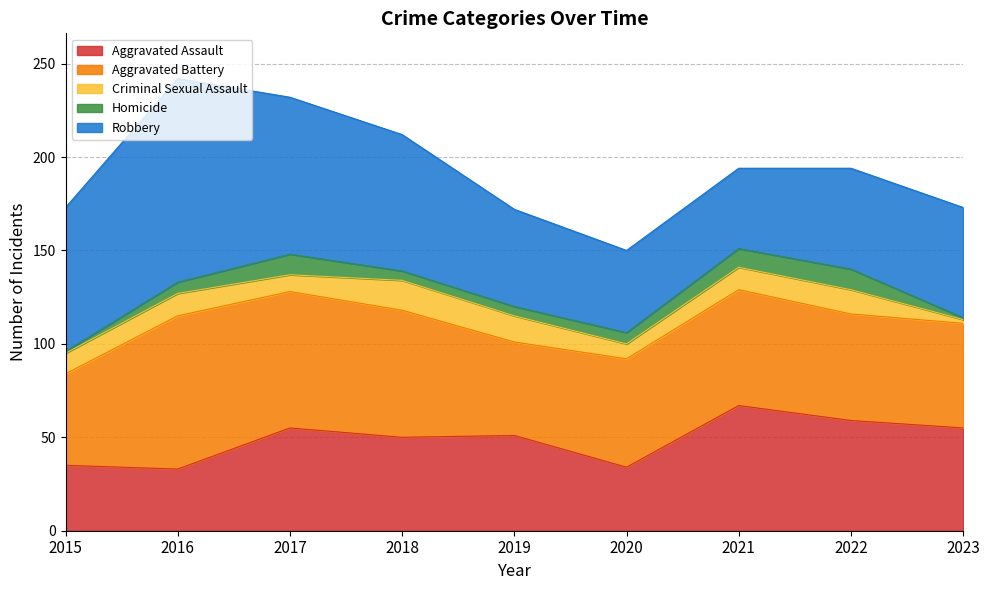

Rank the series at 2022 from lowest to highest value.

Homicide, Criminal Sexual Assault, Robbery, Aggravated Battery, Aggravated Assault